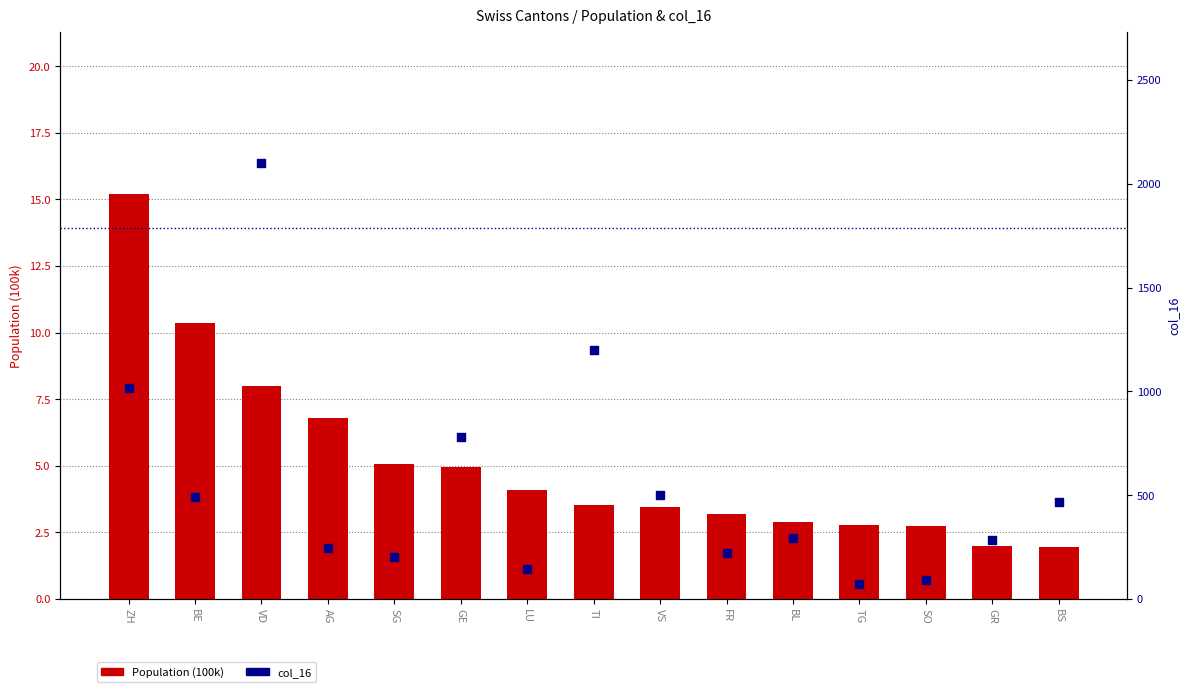

At how many categories does at least one series exceed 65?

15